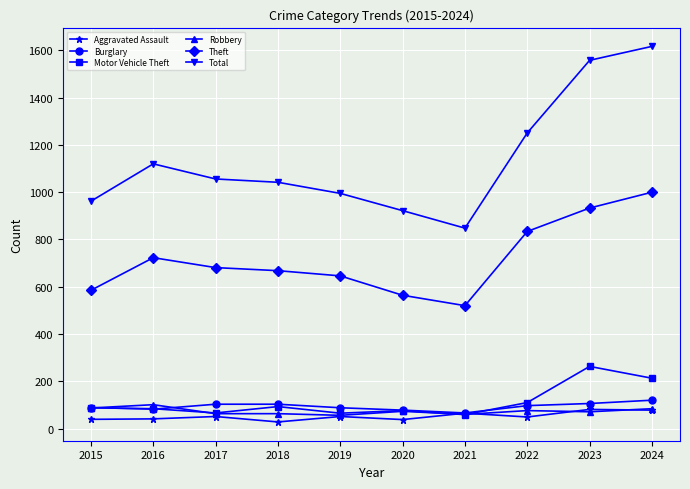

Which series ends up on top after the final intersection of Motor Vehicle Theft and Aggravated Assault?

Motor Vehicle Theft